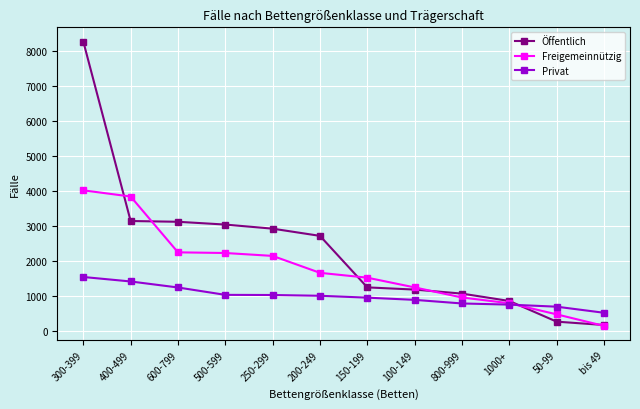

What is the average value of the Freigemeinnützig series?

1768